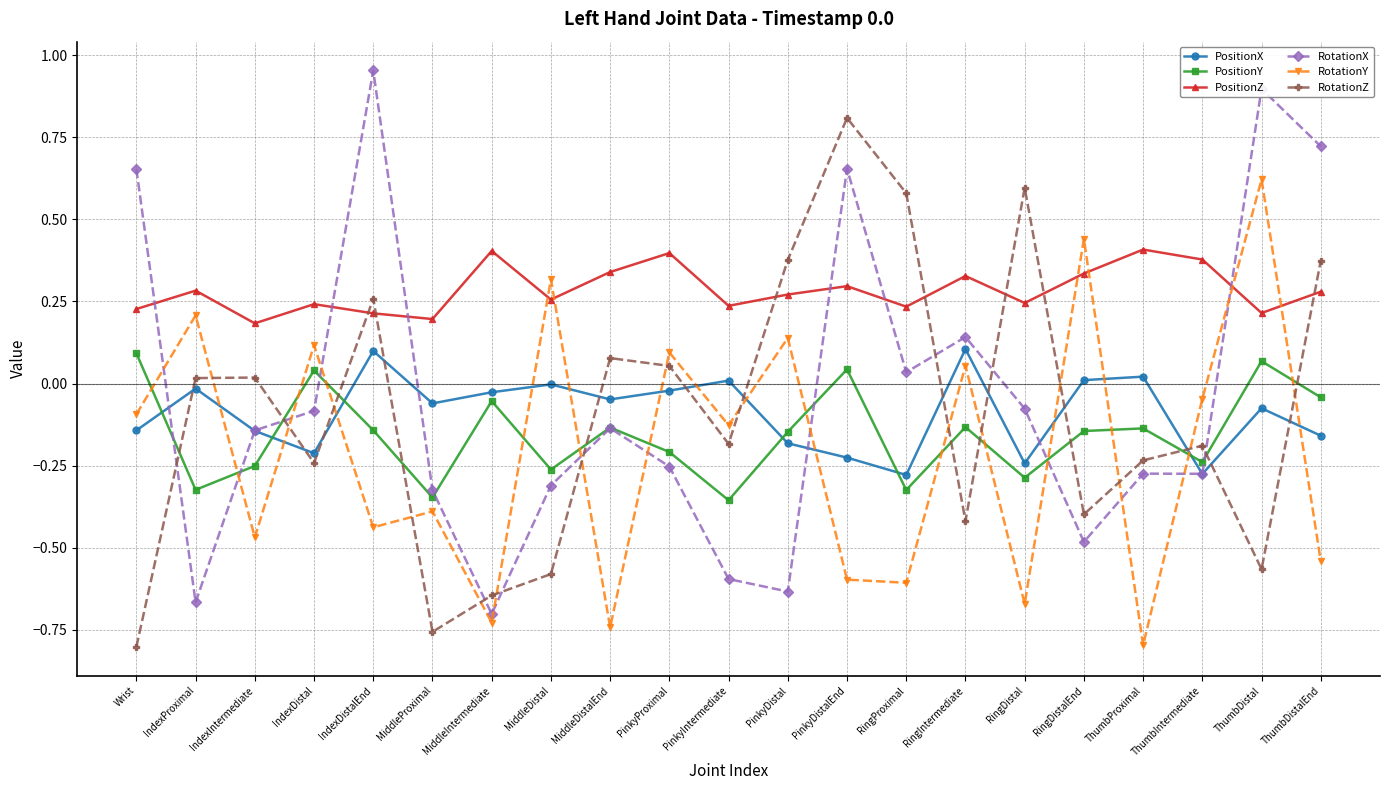

Where do RotationX and RotationY first cross each other?

Wrist and IndexProximal